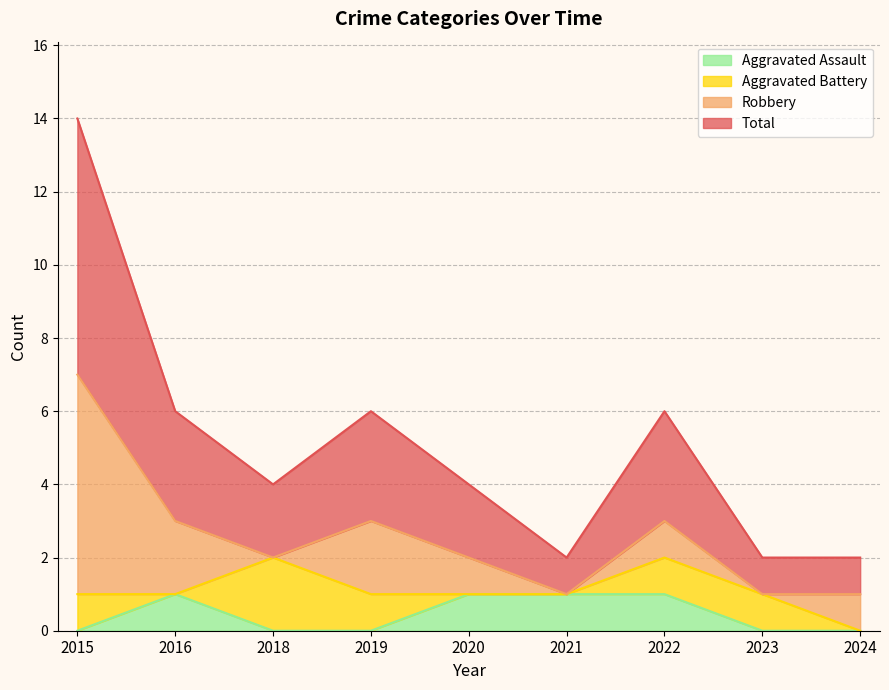

True or false: Aggravated Assault has a value of 2 at 2016.

False